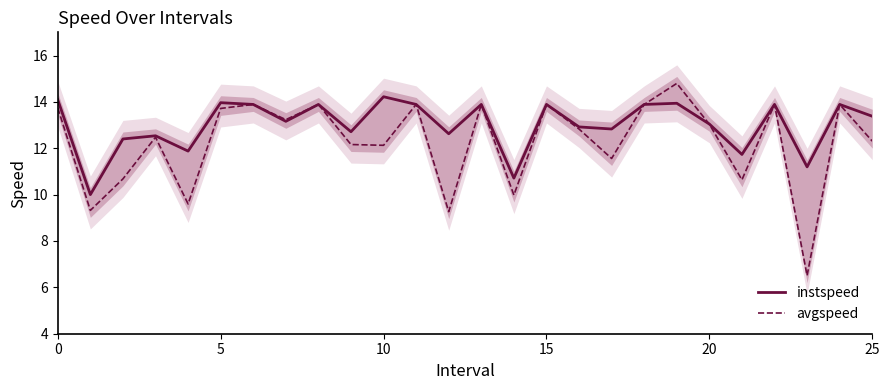

After their last crossing, which series has the higher values: instspeed or avgspeed?

instspeed